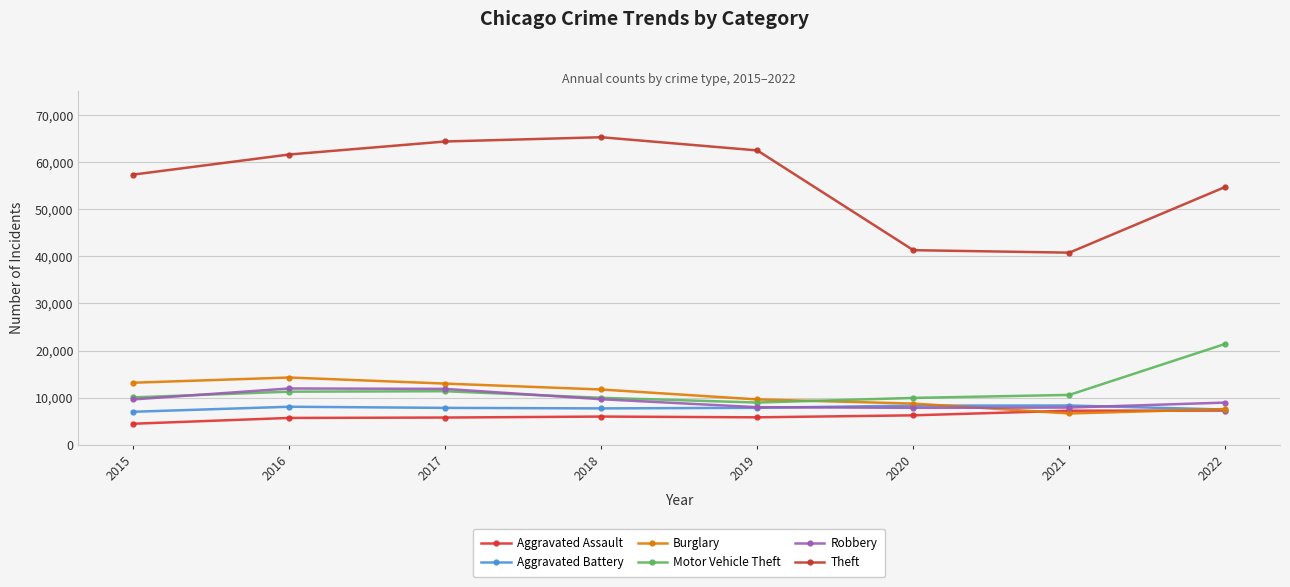

At how many categories does at least one series exceed 44097?

6